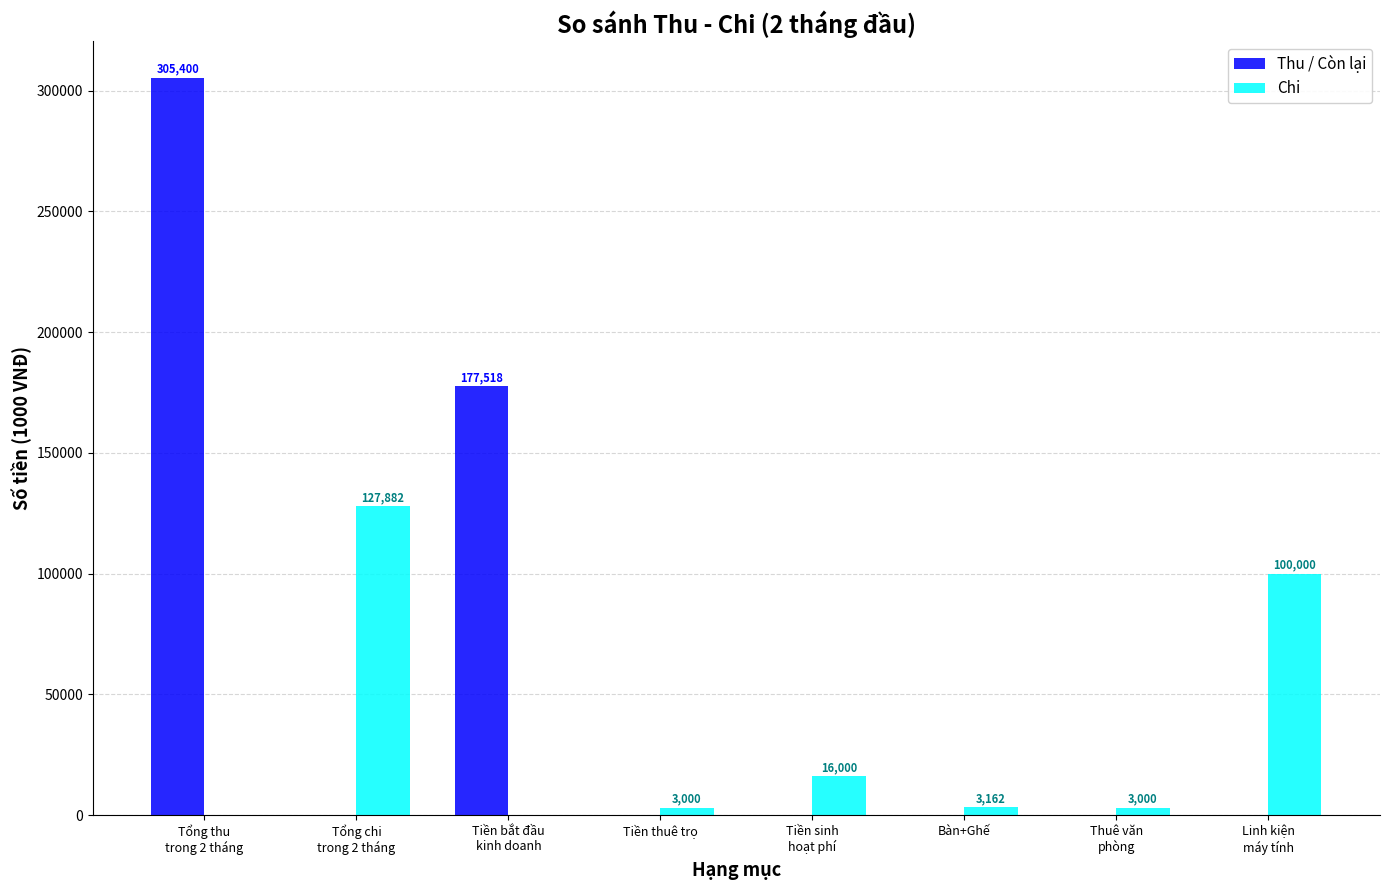

Read the Chi value at Tiền thuê trọ, to the nearest 10.

3000